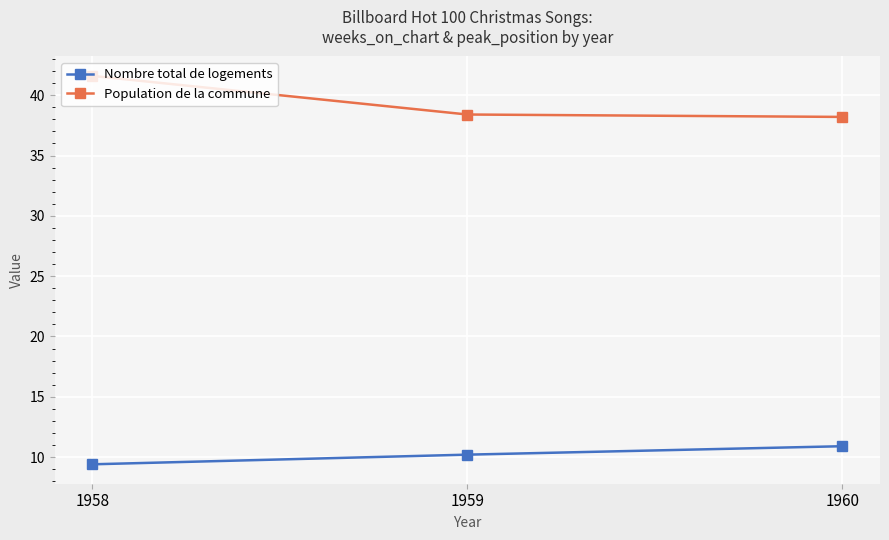

What is the minimum value for Nombre total de logements?

9.4